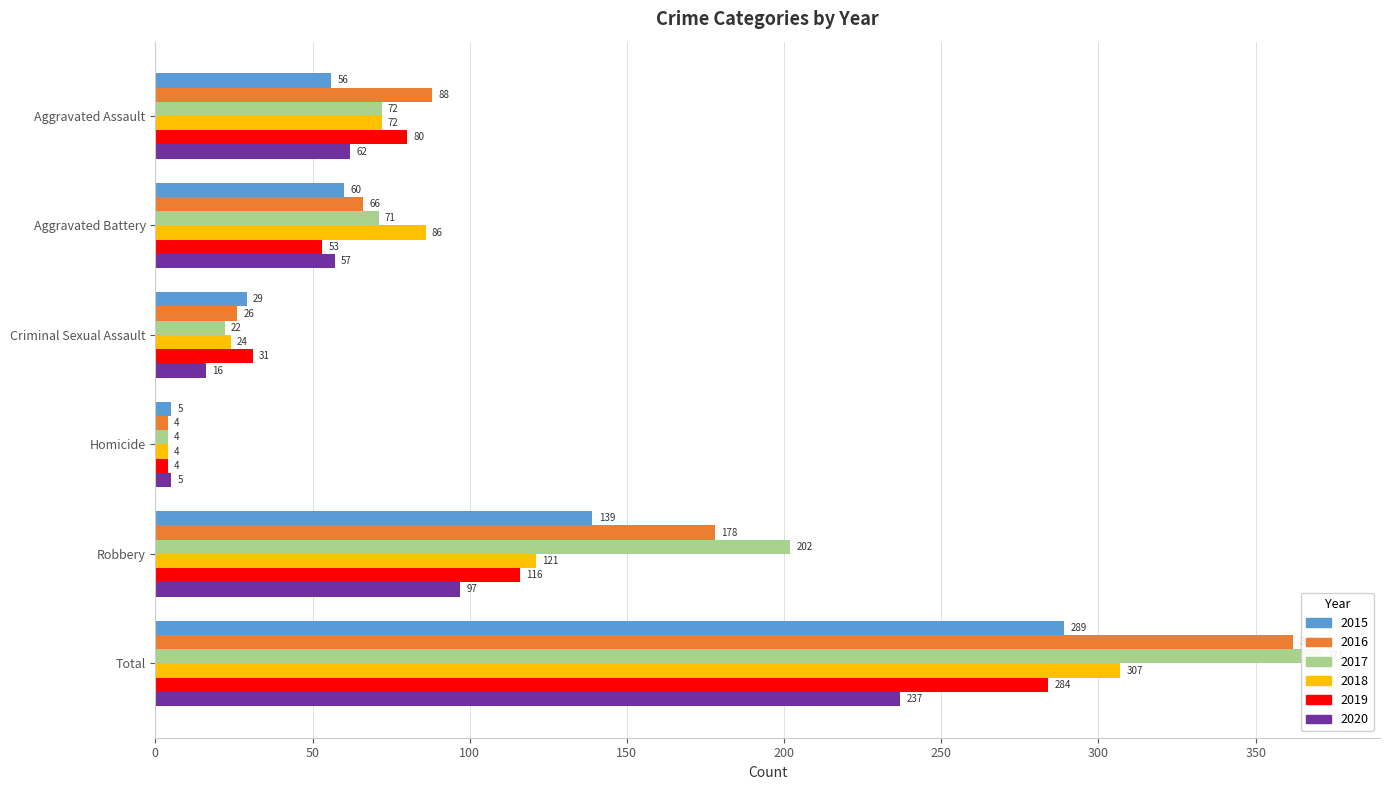

Which series has the largest total across all categories?

2017